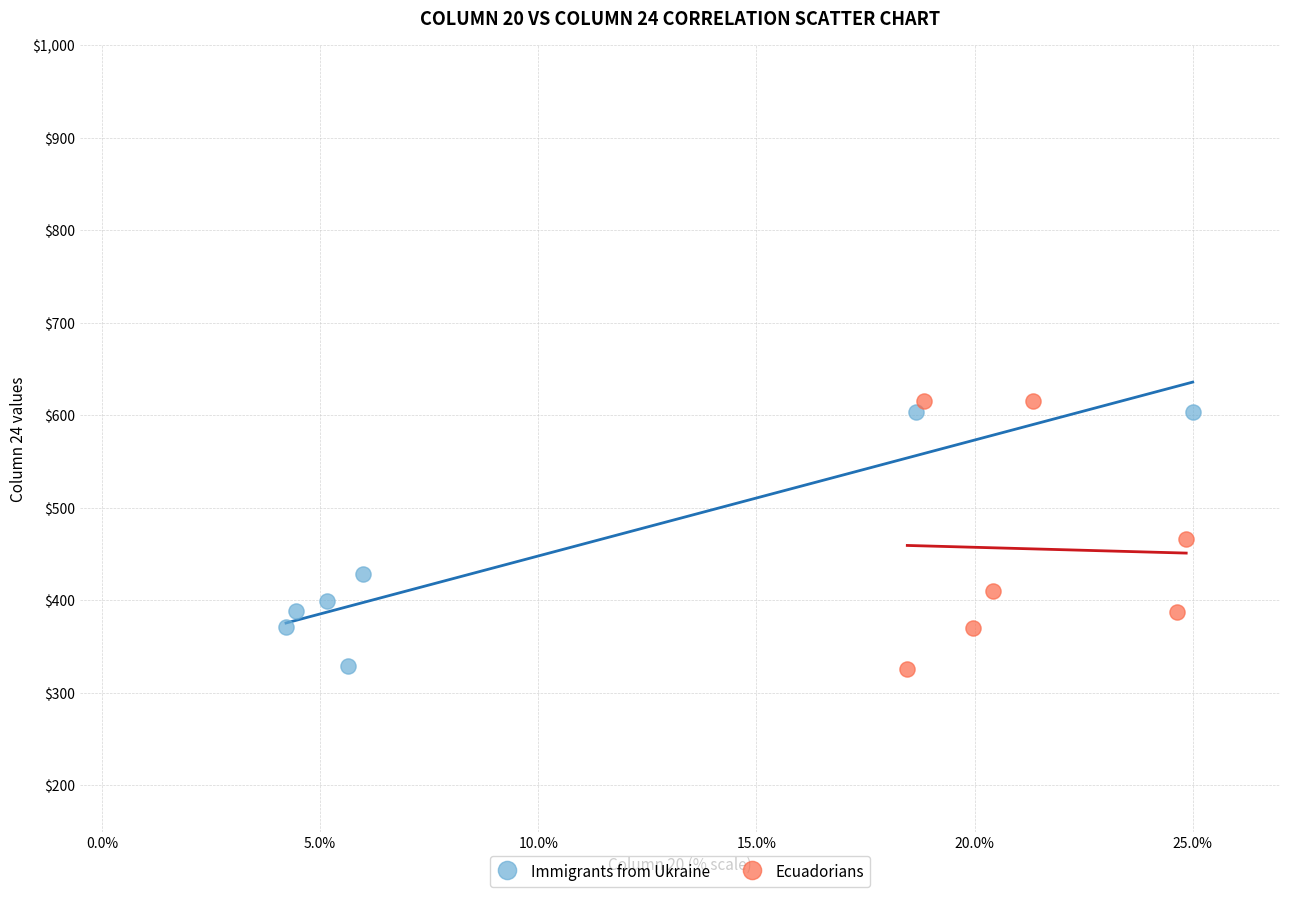

Which series has the widest spread of Y values?

Ecuadorians